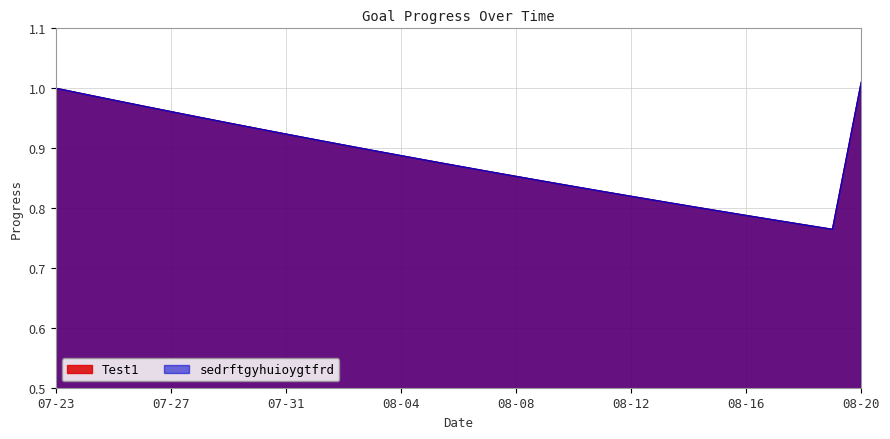

Reading left to right, transcribe all the data shown in this chart.

Test1: 07-23=1.0	07-24=1.0	07-25=1.0	07-26=1.0	07-27=1.0	07-28=1.0	07-29=0.9	07-30=0.9	07-31=0.9	08-01=0.9	08-02=0.9	08-03=0.9	08-04=0.9	08-05=0.9	08-06=0.9	08-07=0.9	08-08=0.9	08-09=0.8	08-10=0.8	08-11=0.8	08-12=0.8	08-13=0.8	08-14=0.8	08-15=0.8	08-16=0.8	08-17=0.8	08-18=0.8	08-19=0.8	08-20=1.0
sedrftgyhuioygtfrd: 07-23=1.0	07-24=1.0	07-25=1.0	07-26=1.0	07-27=1.0	07-28=1.0	07-29=0.9	07-30=0.9	07-31=0.9	08-01=0.9	08-02=0.9	08-03=0.9	08-04=0.9	08-05=0.9	08-06=0.9	08-07=0.9	08-08=0.9	08-09=0.8	08-10=0.8	08-11=0.8	08-12=0.8	08-13=0.8	08-14=0.8	08-15=0.8	08-16=0.8	08-17=0.8	08-18=0.8	08-19=0.8	08-20=1.0